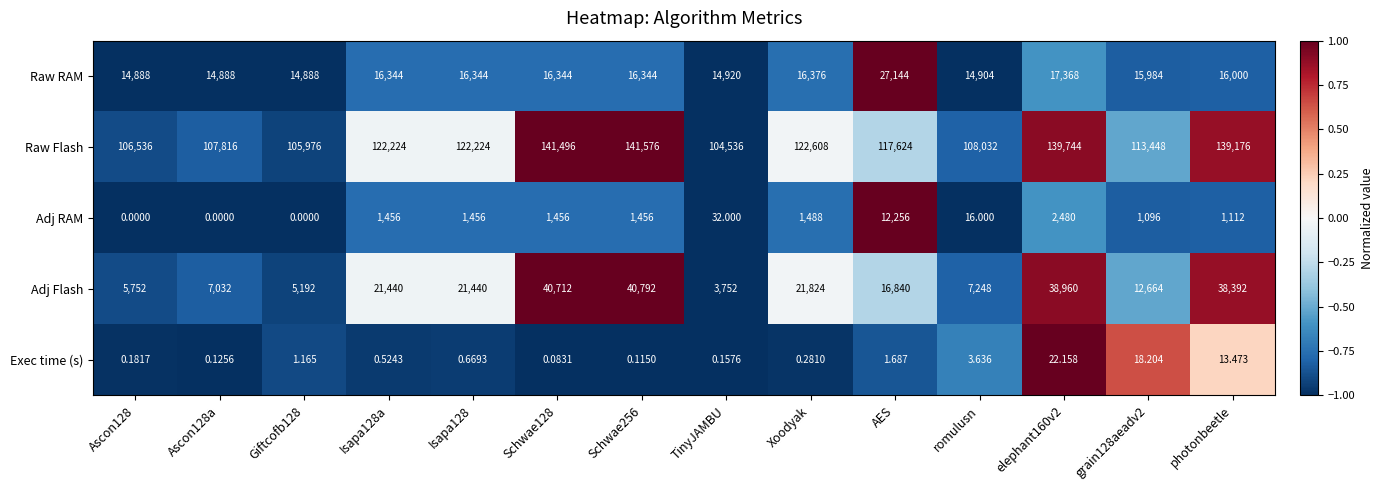

Which series has the largest total across all categories?

Raw Flash